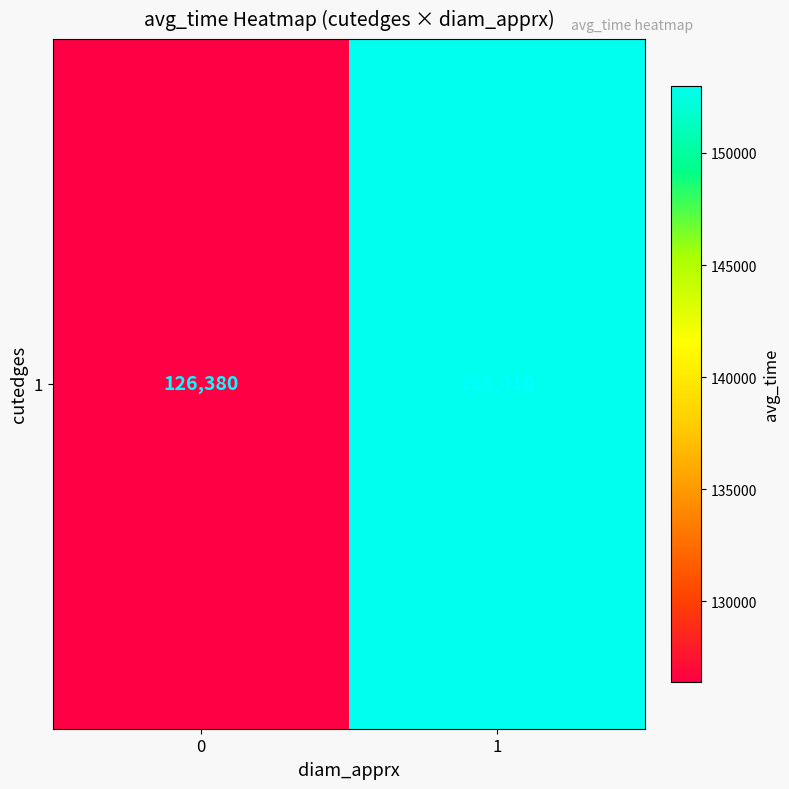

Which has a higher value, 1 or 0?

1